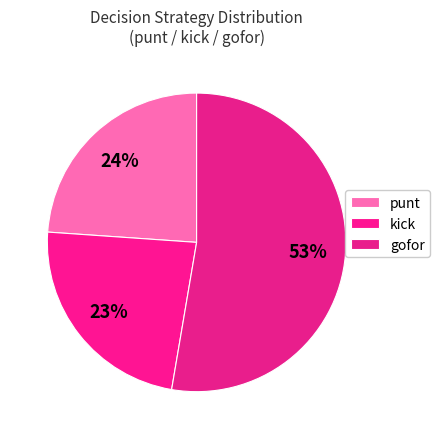

Count the number of slices in the pie.

3